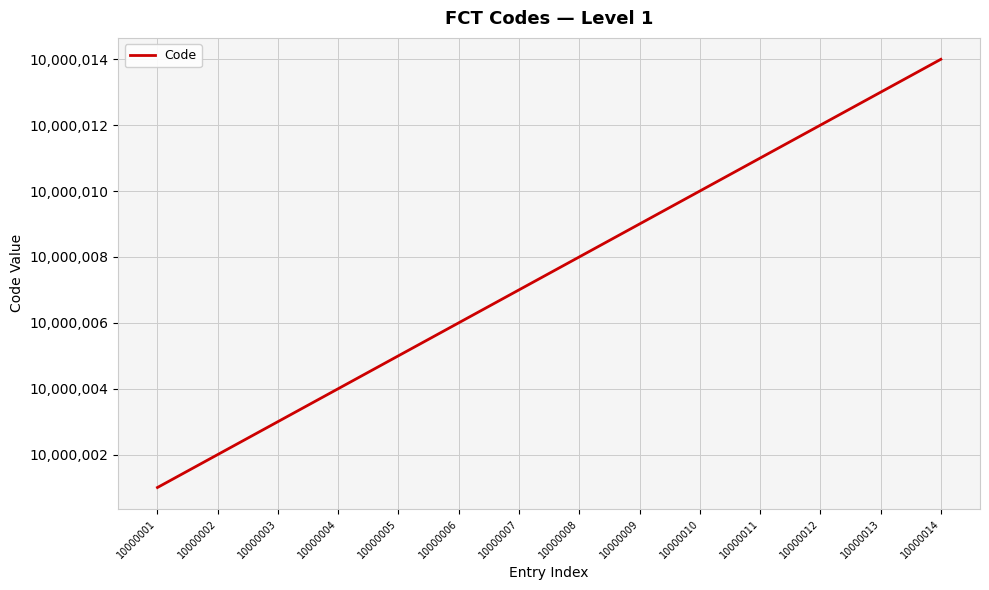

Is it true that the value at 10000008 is 10000008?

True